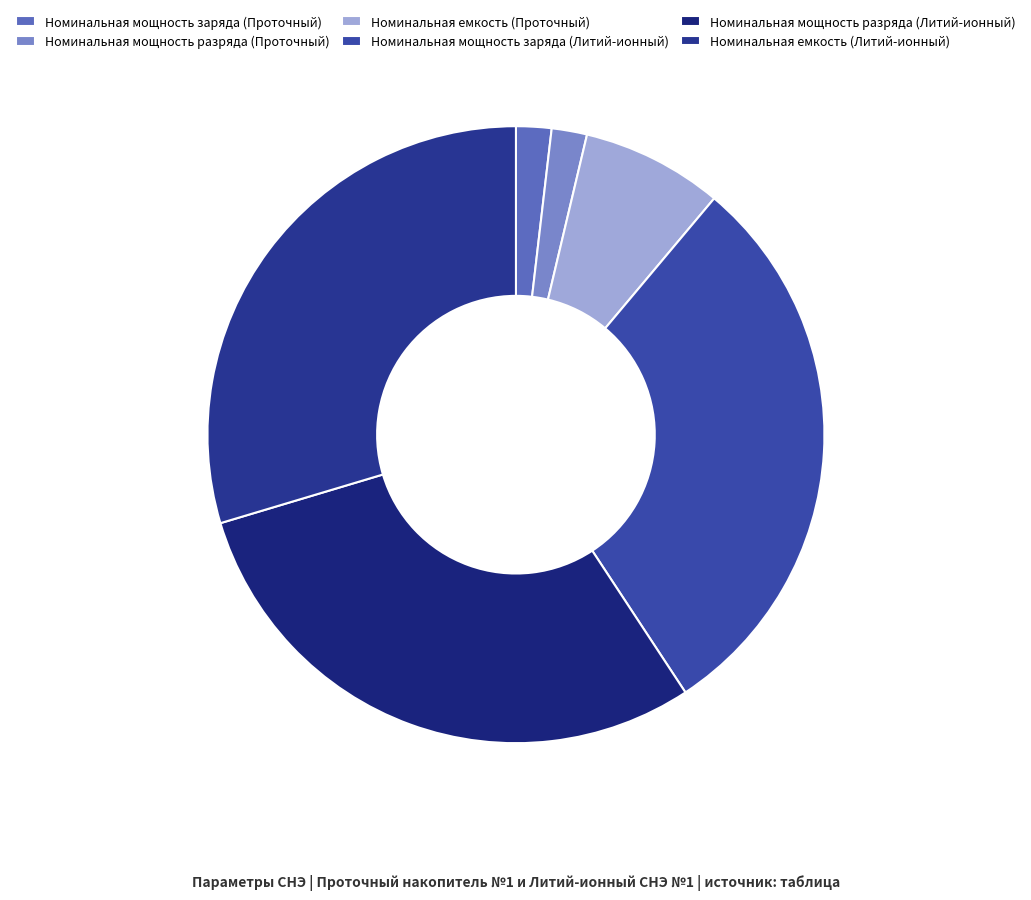

Is the sum of Номинальная емкость (Литий-ионный) and Номинальная мощность разряда (Проточный) greater than half?

No